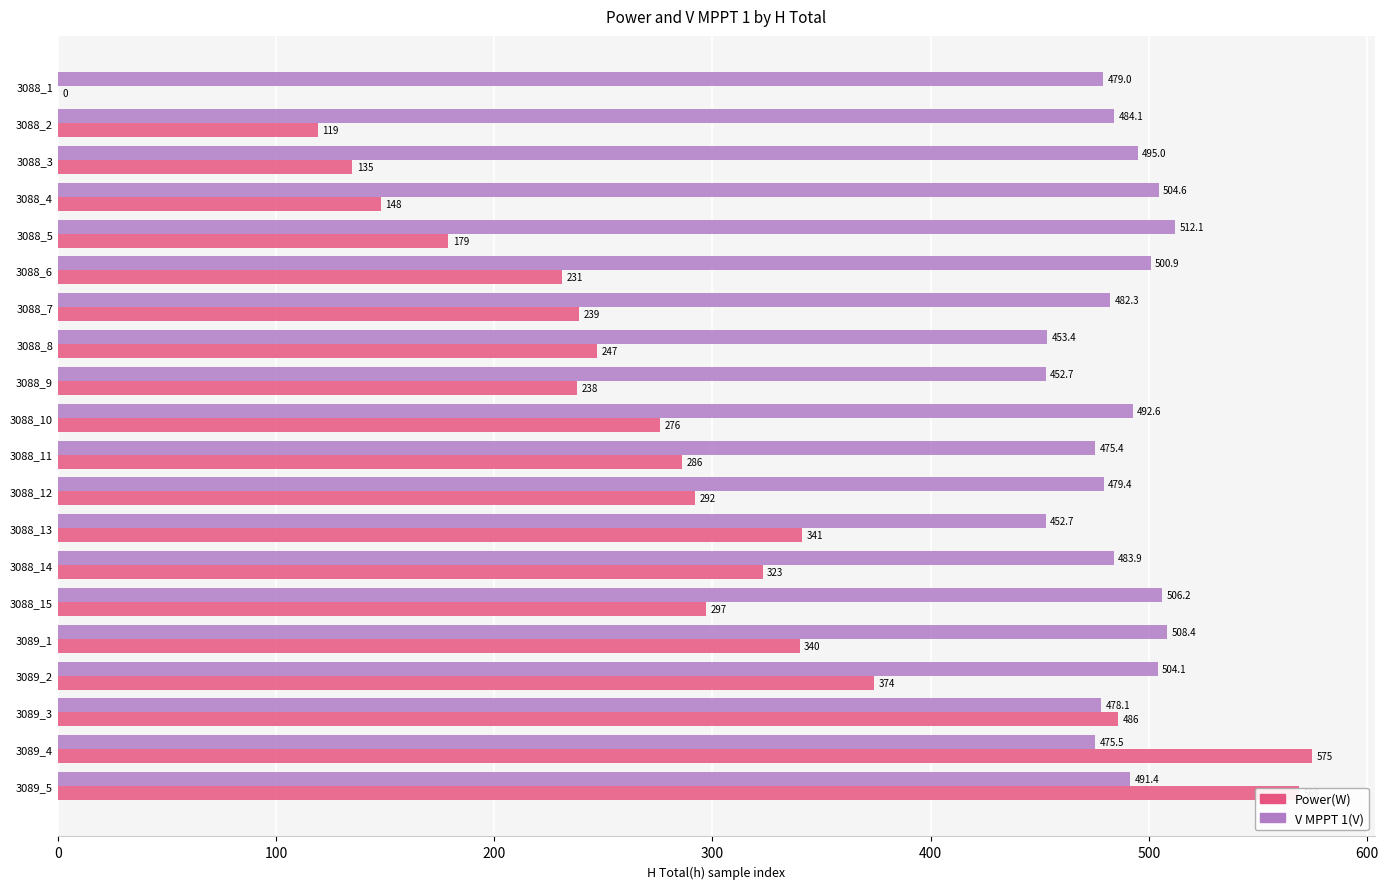

What is the sum of the Power(W) values at 3088_12 and 3088_8?

539.0